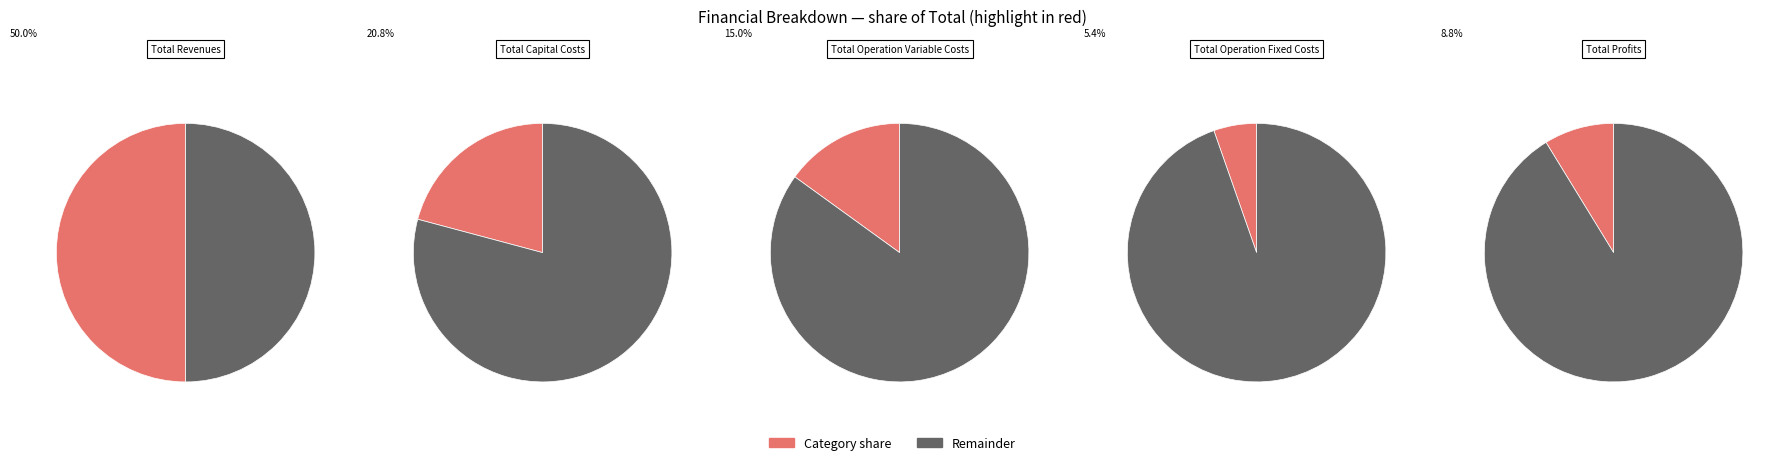

Count the number of slices in the pie.

5